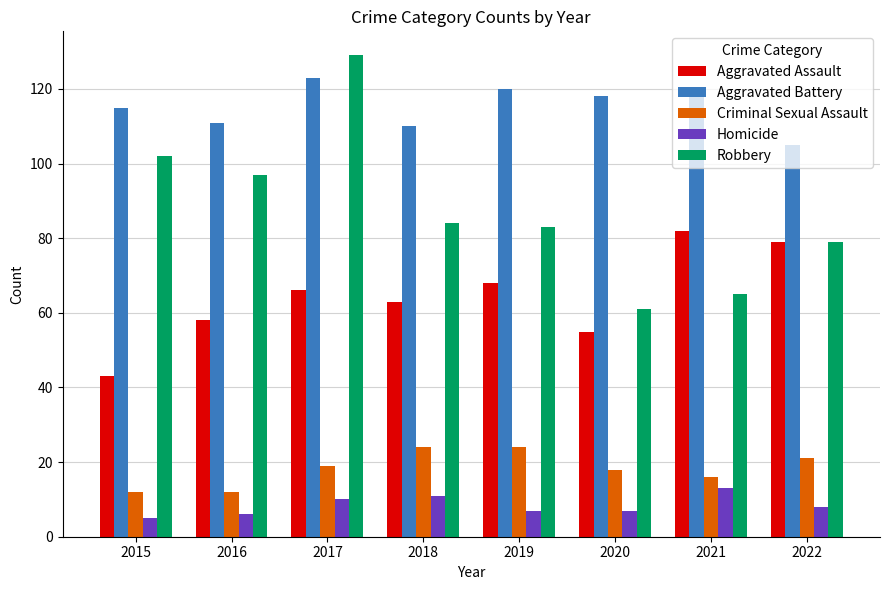

True or false: Criminal Sexual Assault has a value of 6 at 2016.

False